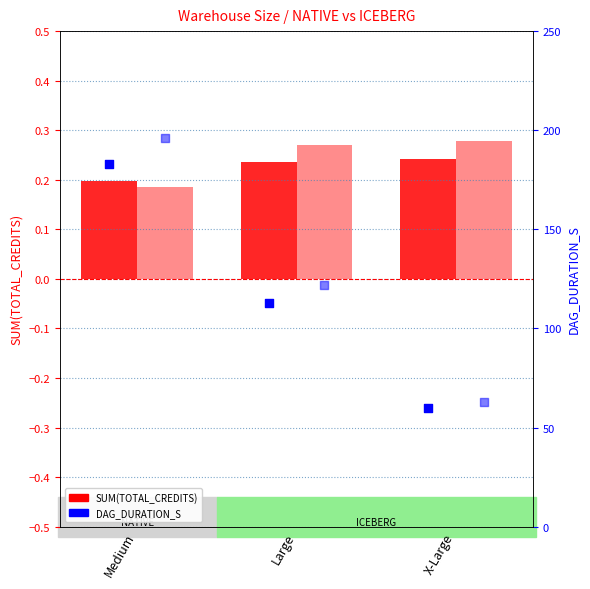

At which category is the sum across all series the highest?

Medium